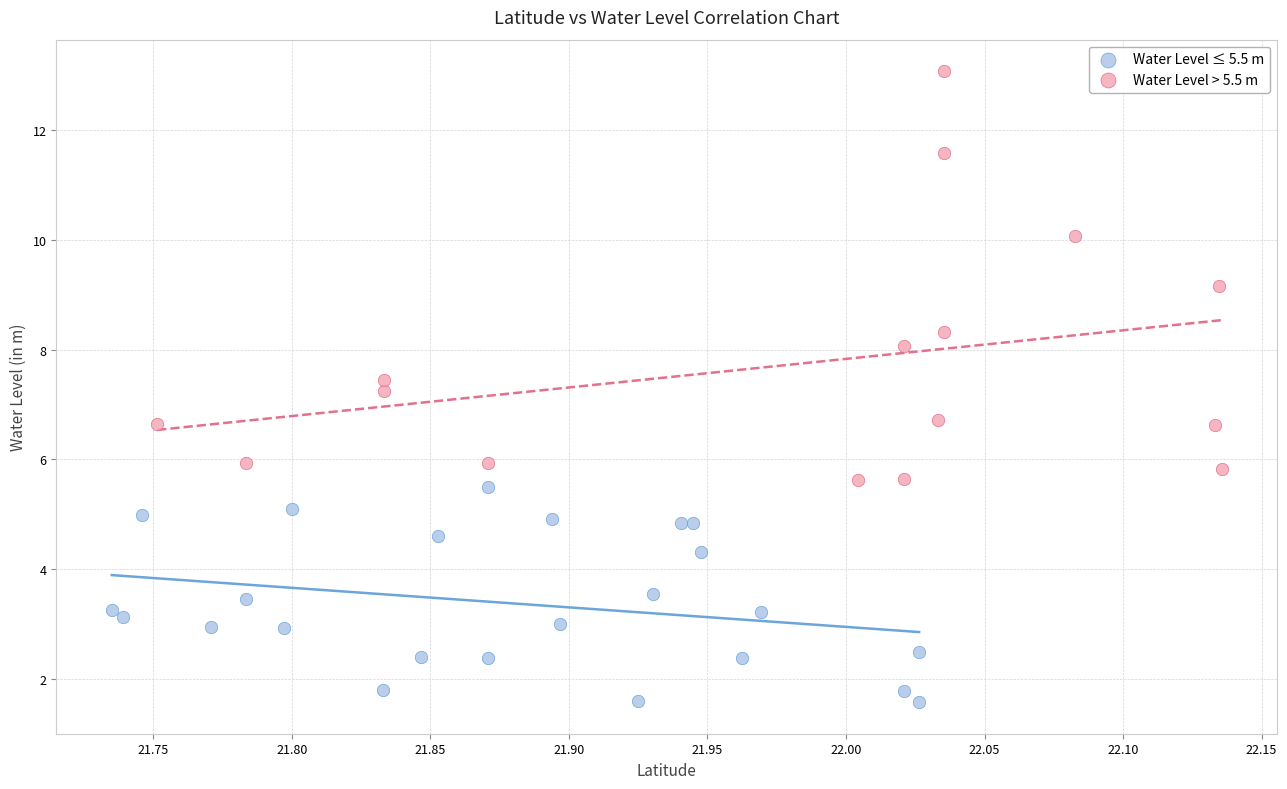

Which series has the largest Y range (max minus min)?

Water Level > 5.5 m